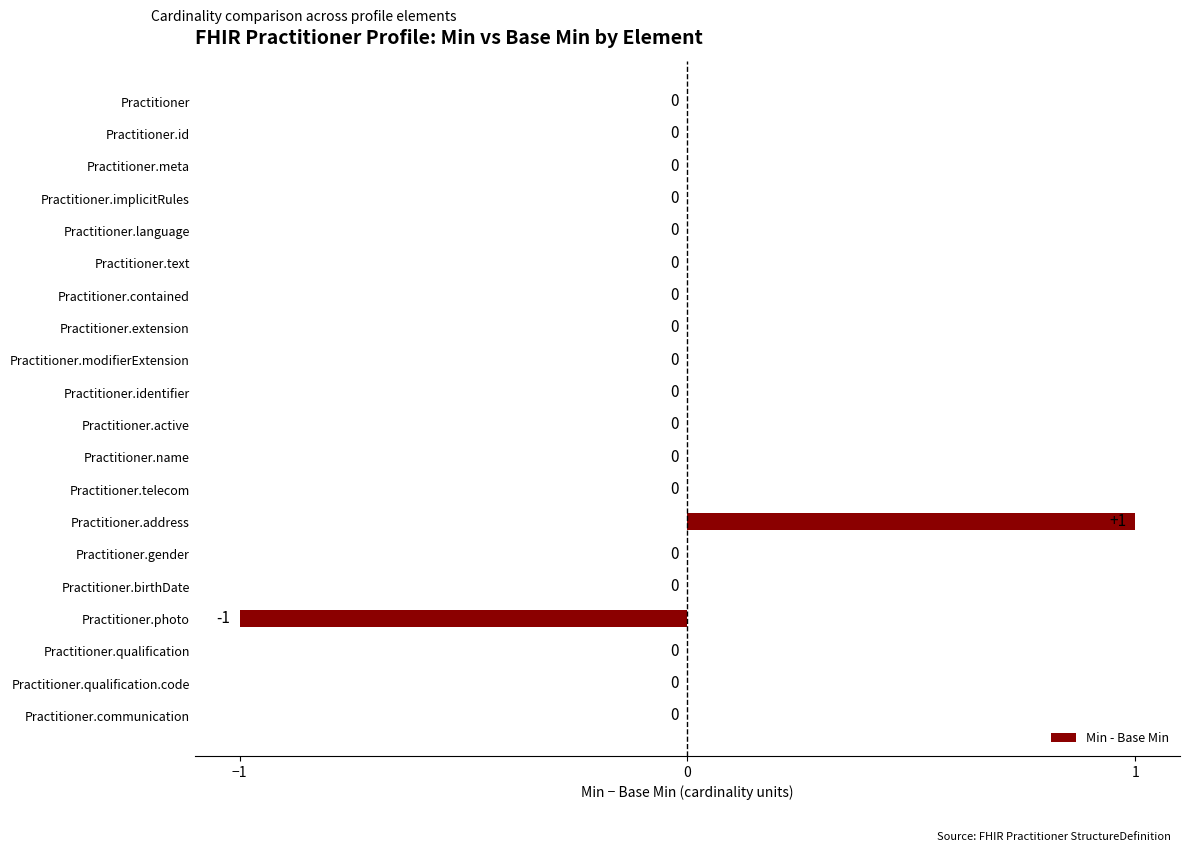

The value at Practitioner.text is 1. True or false?

False